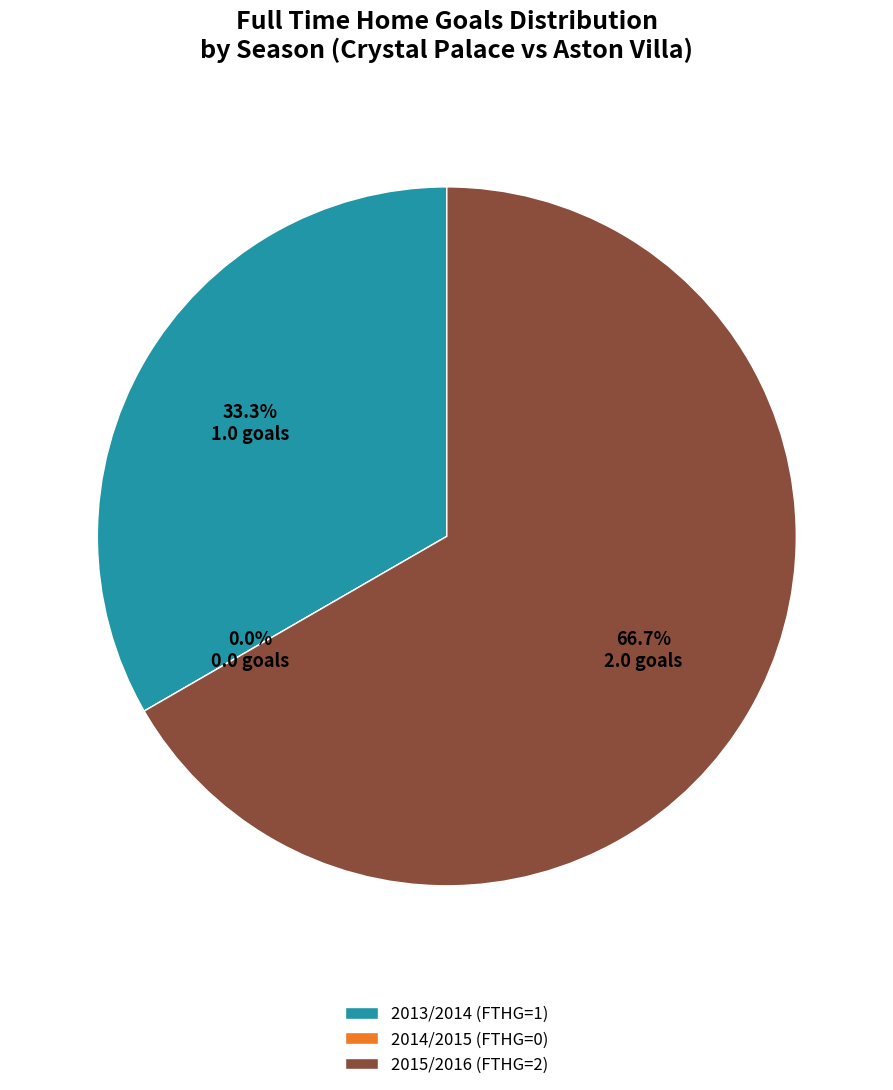

Count the number of slices in the pie.

3